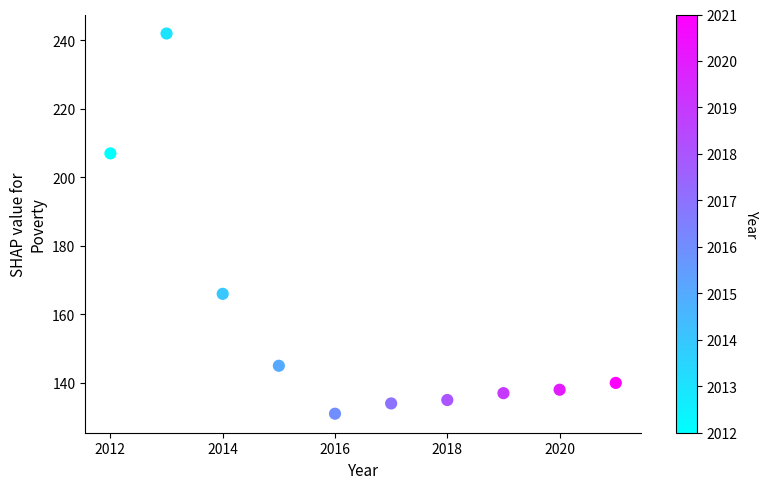

What is the range of Y values (max minus min)?

111